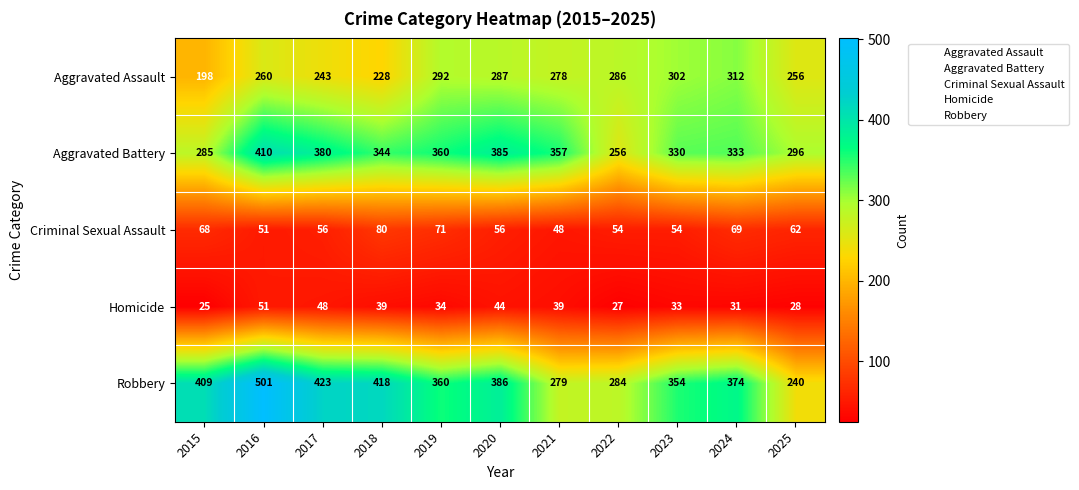

What is the approximate value of Robbery at 2021, to the nearest 50?

300